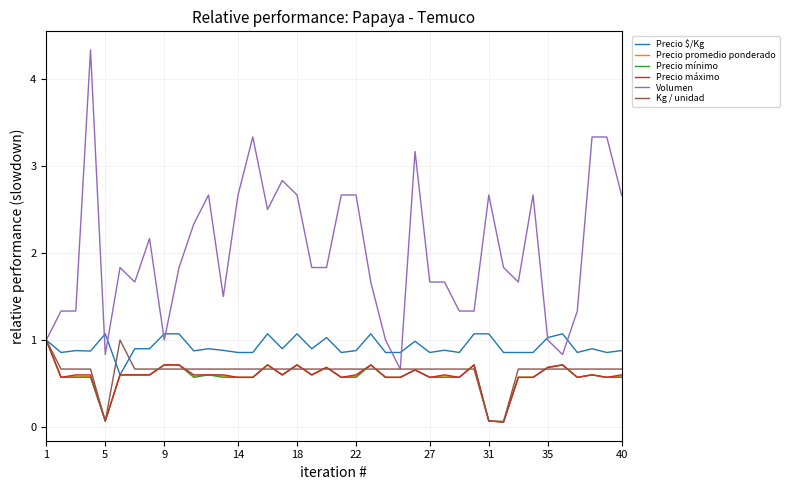

What is the highest value of the Precio promedio ponderado series?

1.0